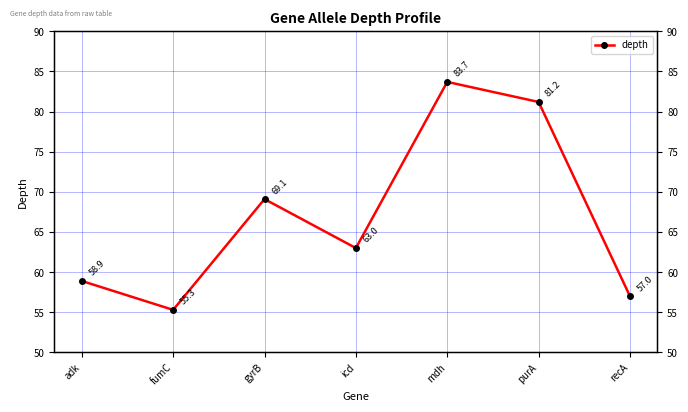

Rank the categories by value from lowest to highest.

fumC, recA, adk, icd, gyrB, purA, mdh